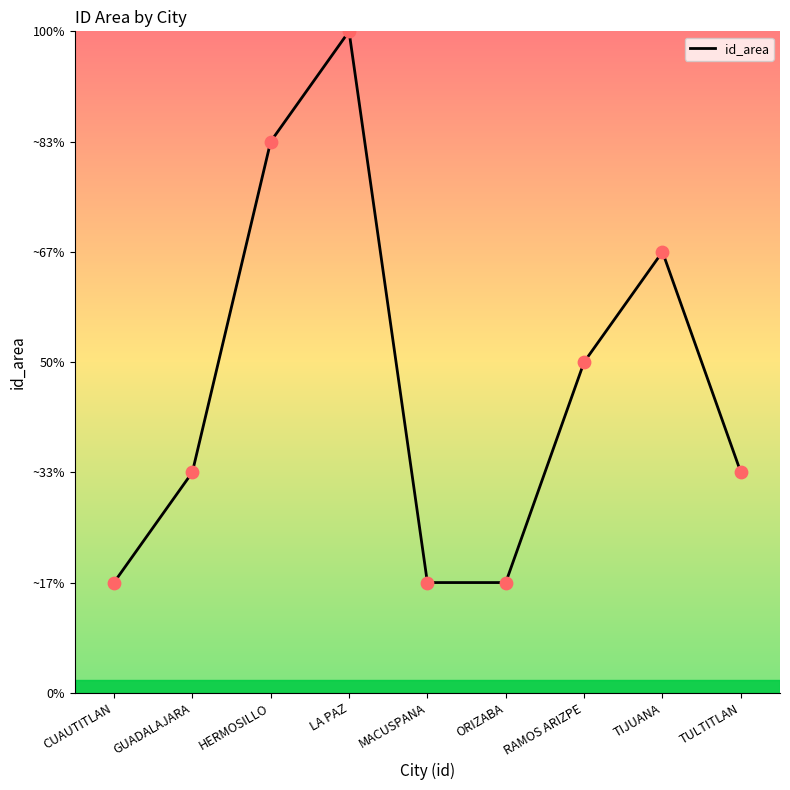

What is the change in value from GUADALAJARA to LA PAZ?

+4